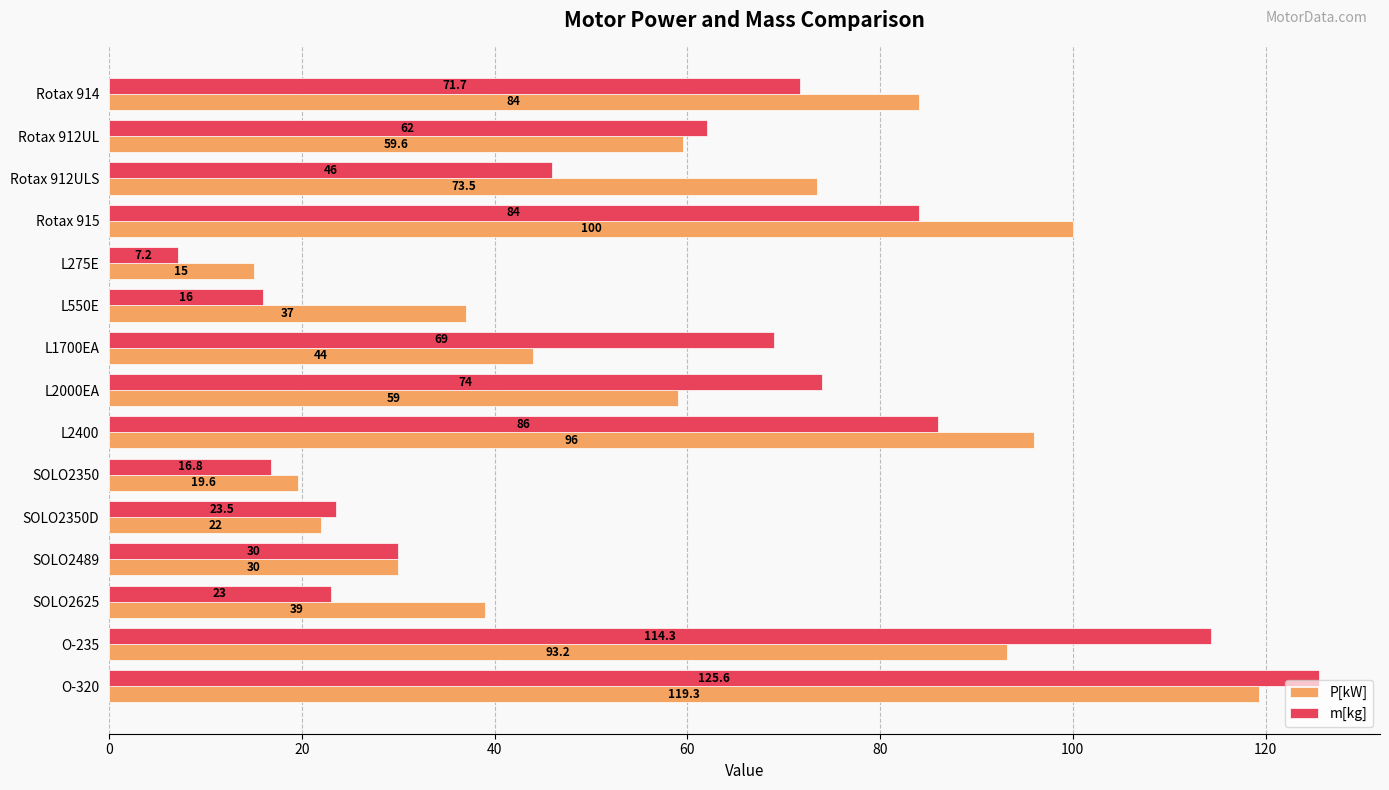

At which category is the sum across all series the highest?

O-320